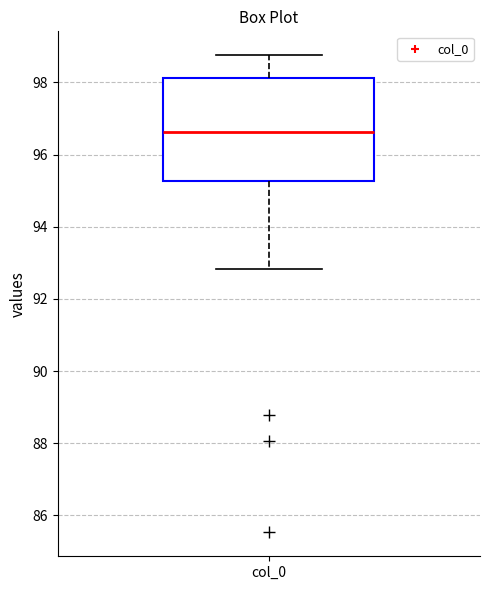

Transcribe this box plot: give where the median line is, the range the box spans, and where the two whiskers end, as read against the y-axis. The values are not printed on the chart, so give them approximately, as read against the axis.

median 96.6, box 95.2 to 98.2, whiskers 92.8 to 98.8